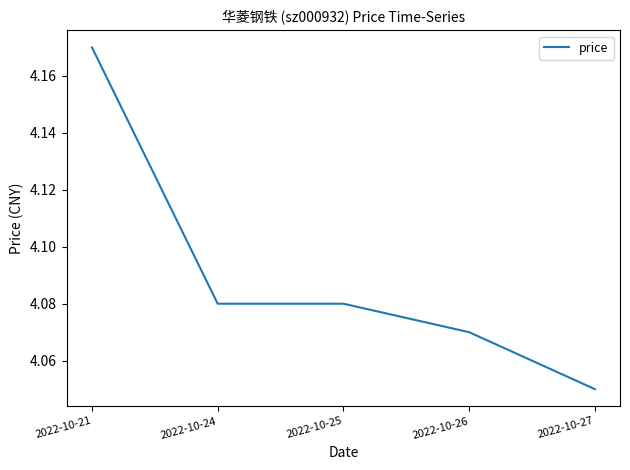

True or false: there are more than 1 points higher than both neighbors.

False